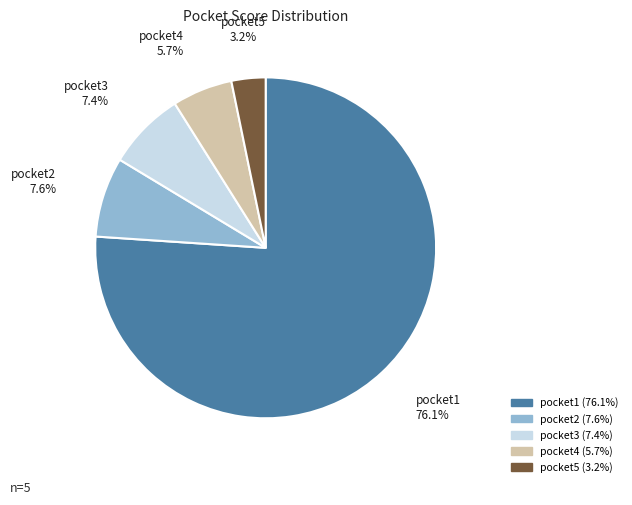

Which slice is the smallest?

pocket5